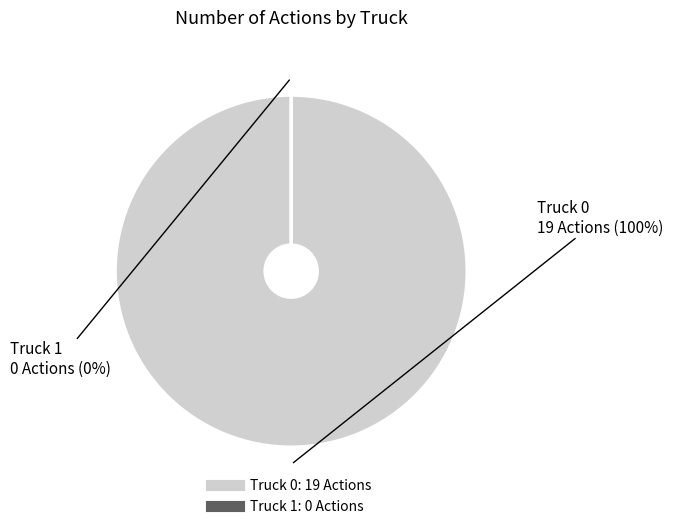

To the nearest percent, what is the difference between the Truck 0 and Truck 1 slice percentages?

100%